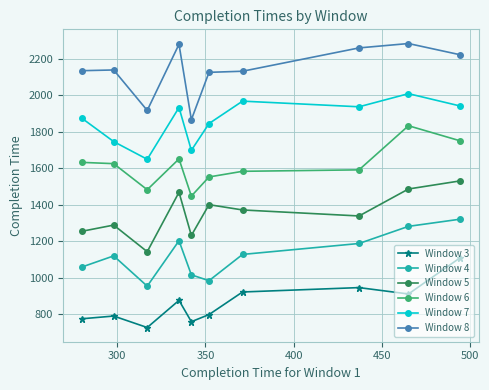

Rank the series by their average value, from highest to lowest.

Window 8, Window 7, Window 6, Window 5, Window 4, Window 3